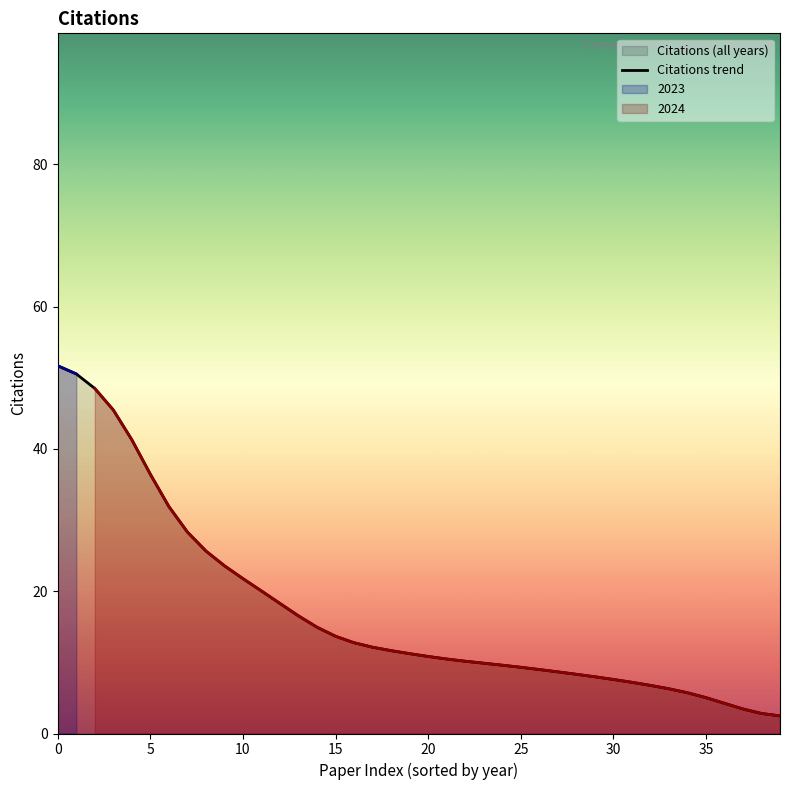

Is it true that Citations trend equals 21.8 at 10?

True